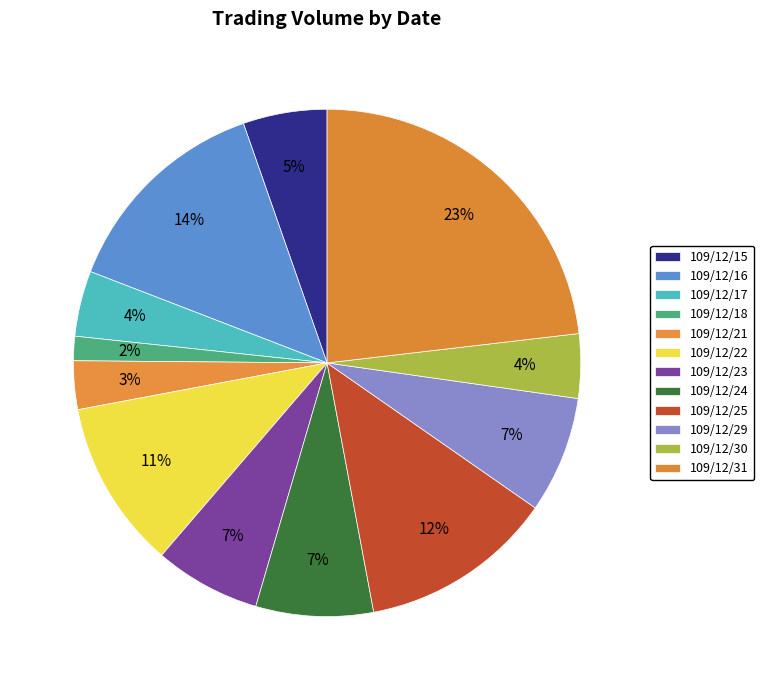

How many slices are in this pie chart?

12